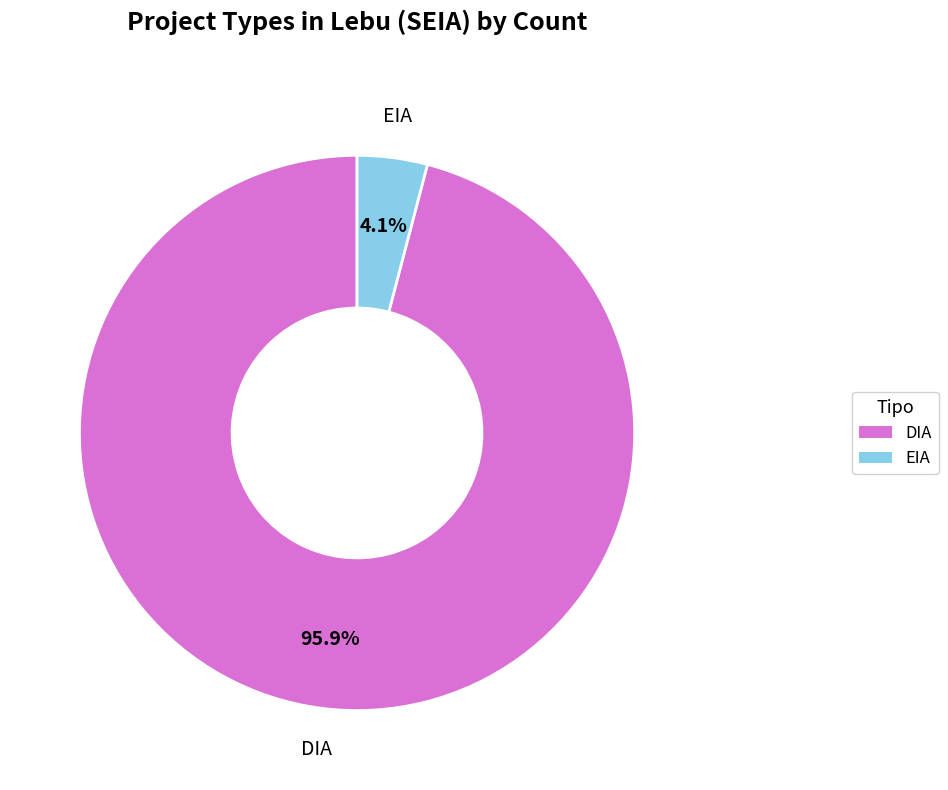

Rank the categories by value from lowest to highest.

EIA, DIA